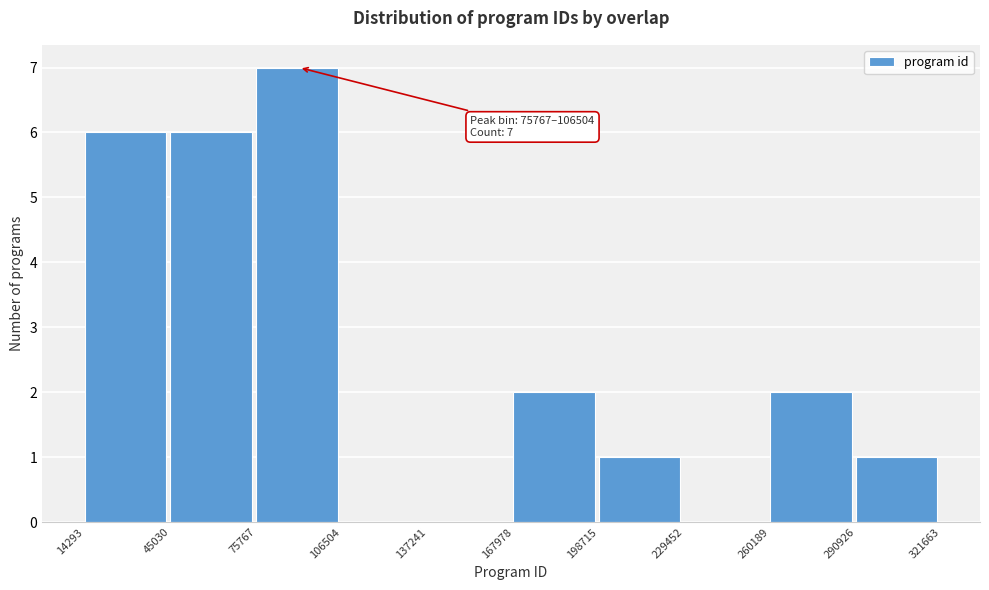

Which range on the x-axis has the tallest bar?

75767 to 106504